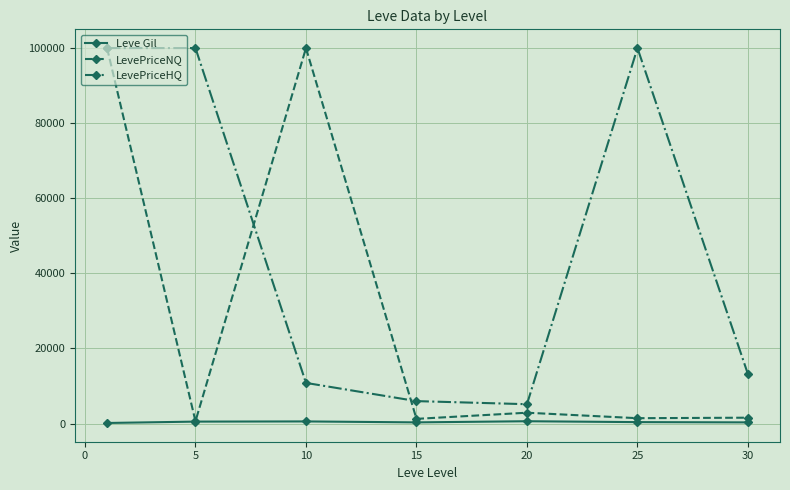

How many interior local valleys does the LevePriceHQ series have?

1